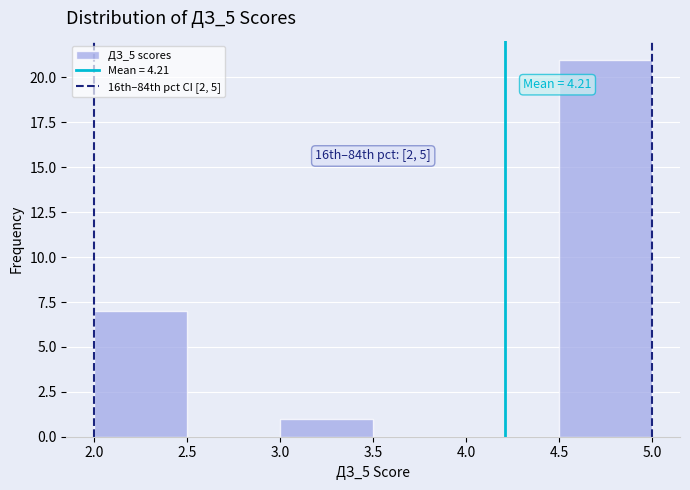

Which range on the x-axis has the tallest bar?

4.5 to 5.0